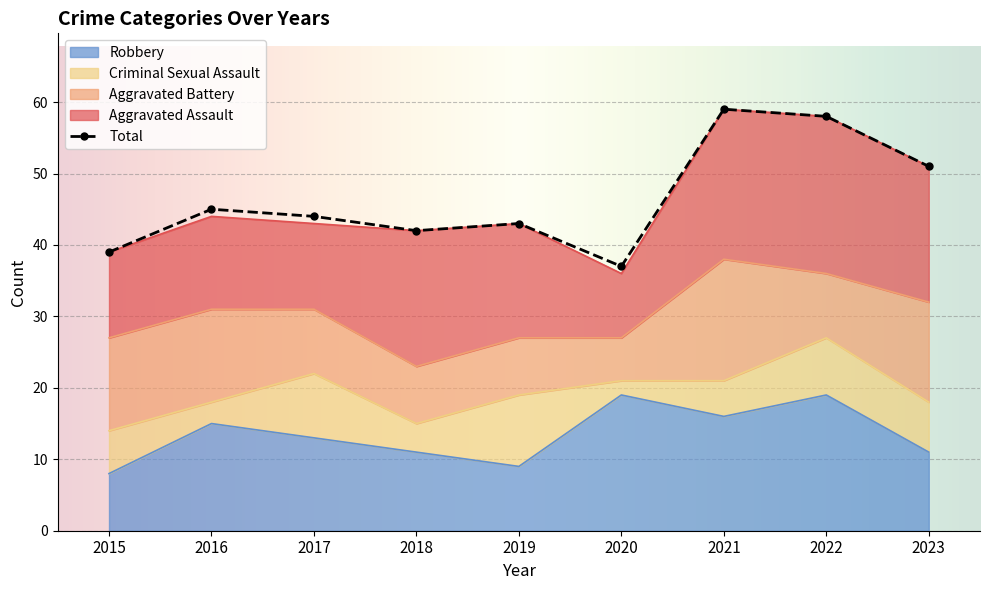

At which category does the chart reach its minimum across all series?

2020